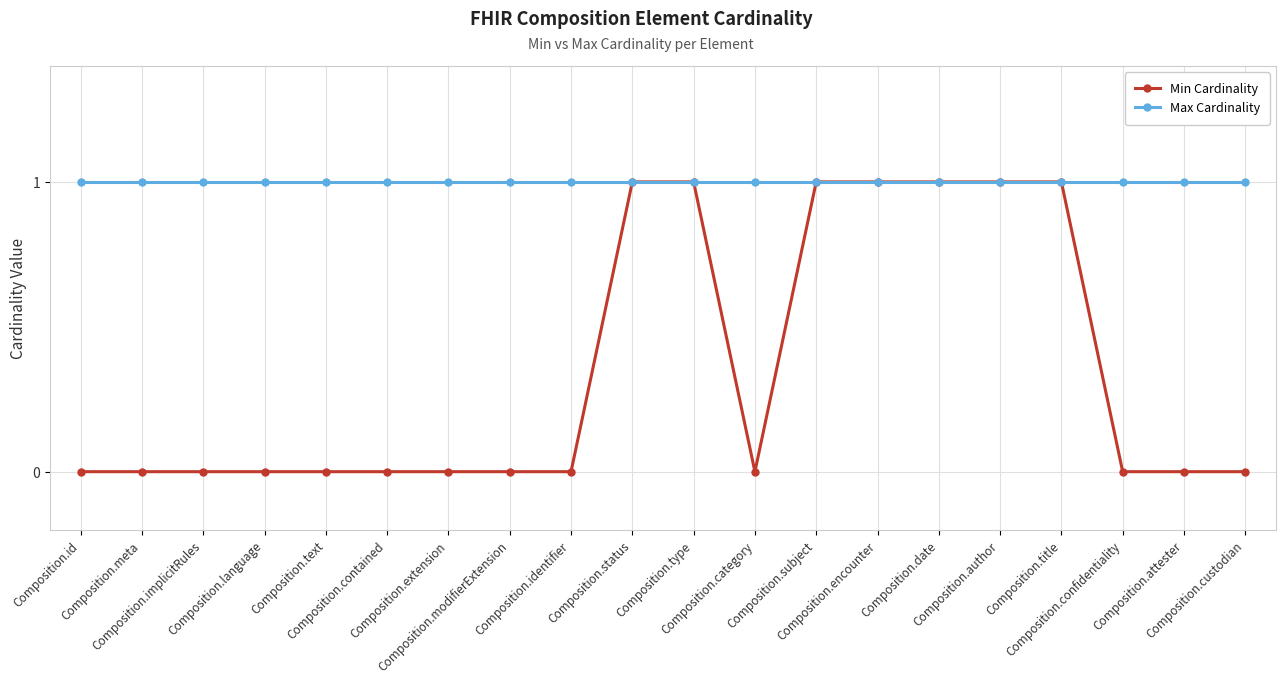

Which series has the largest range (max minus min)?

Min Cardinality